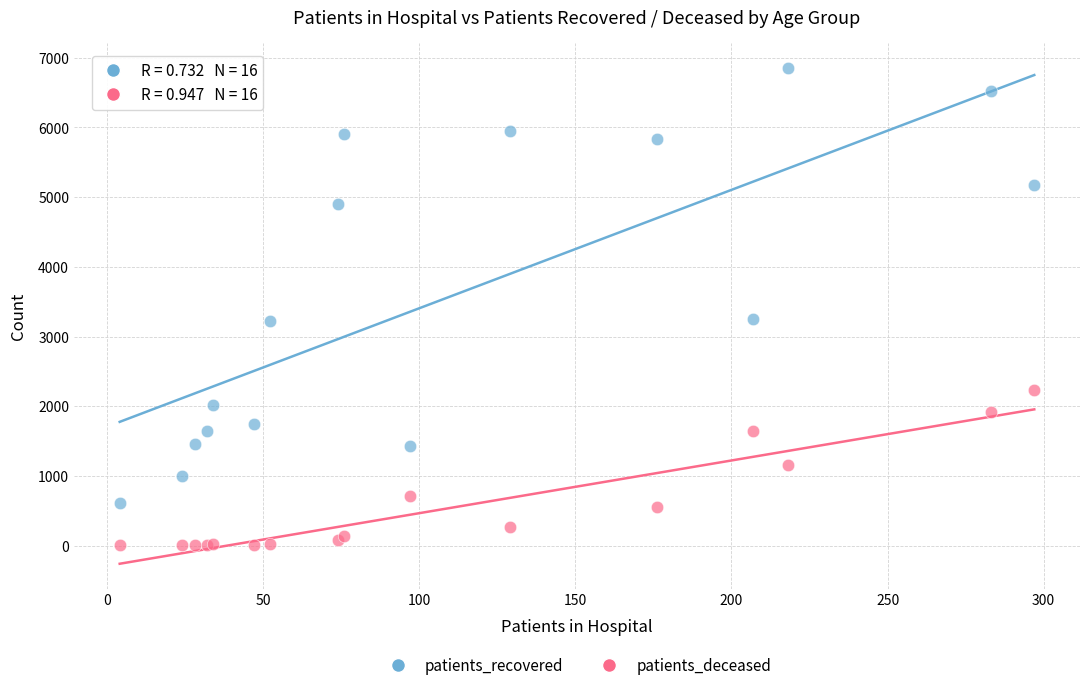

Which series reaches the minimum Y coordinate?

patients_deceased